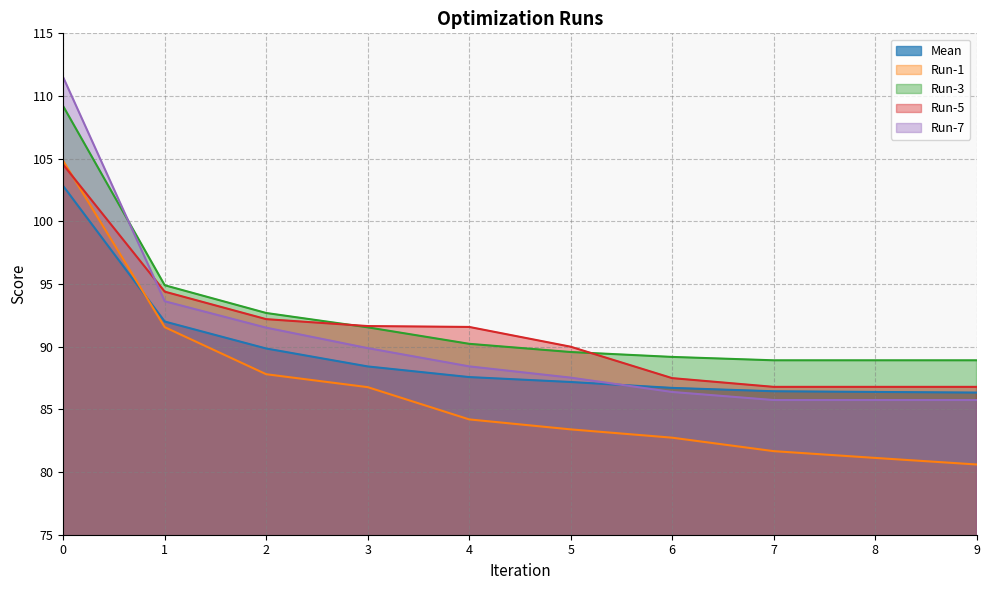

Between which two adjacent categories do Run-1 and Mean first intersect?

0 and 1